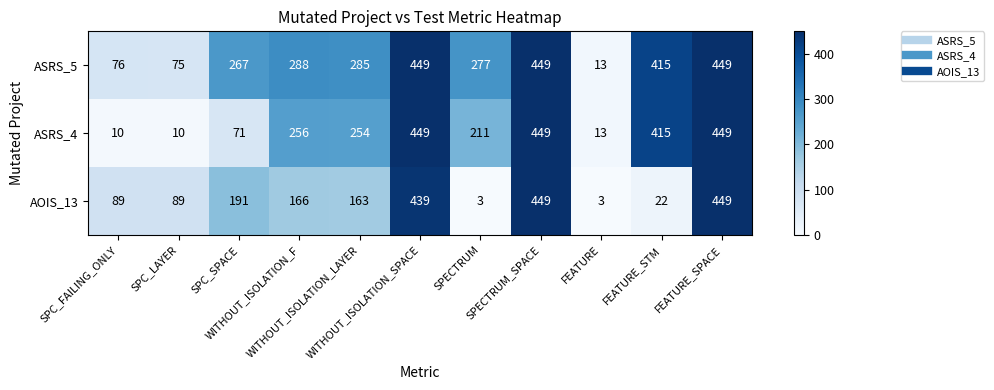

List the series in order of their overall mean, highest first.

ASRS_5, ASRS_4, AOIS_13